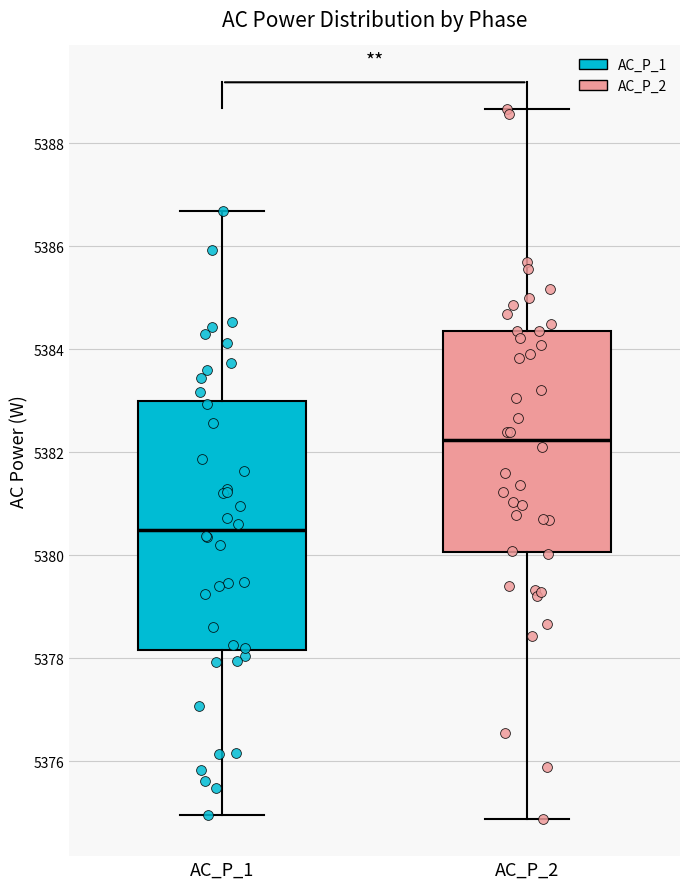

Which box is the tallest, from its lower edge to its upper edge?

AC_P_1